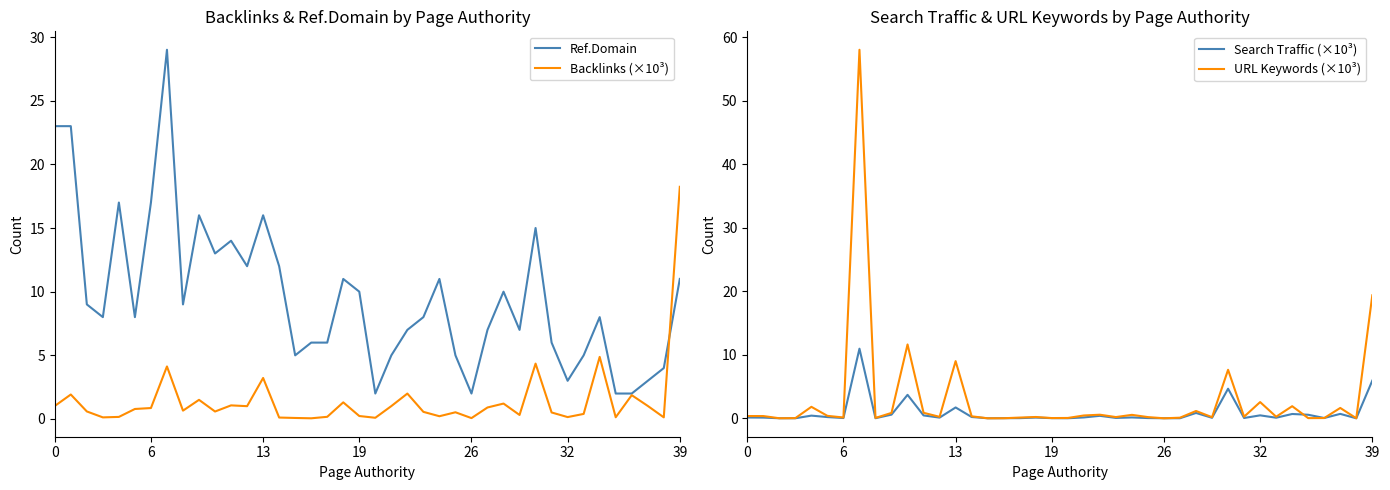

At how many categories does at least one series exceed 47?

1